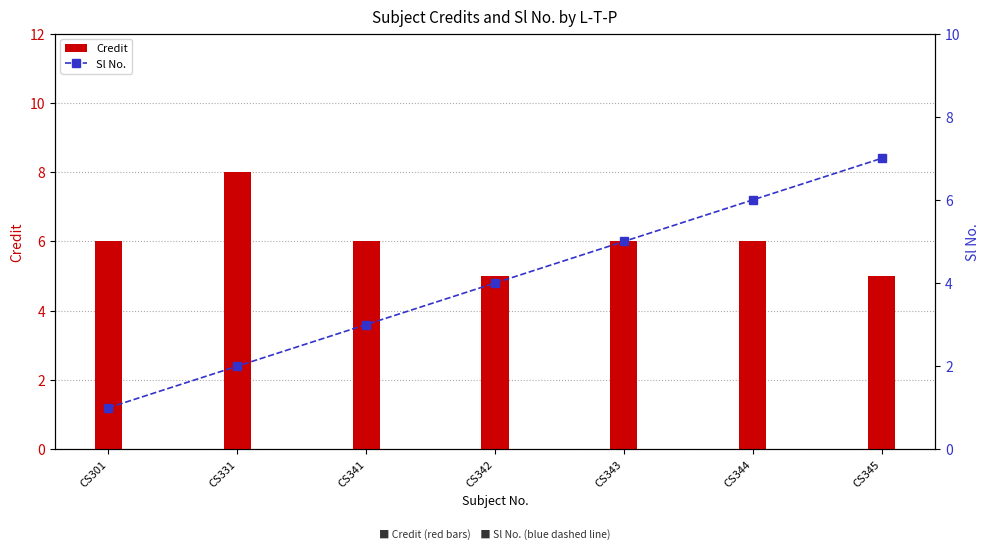

Is the value of Credit at CS331 greater than the value of Sl No. at CS301?

Yes